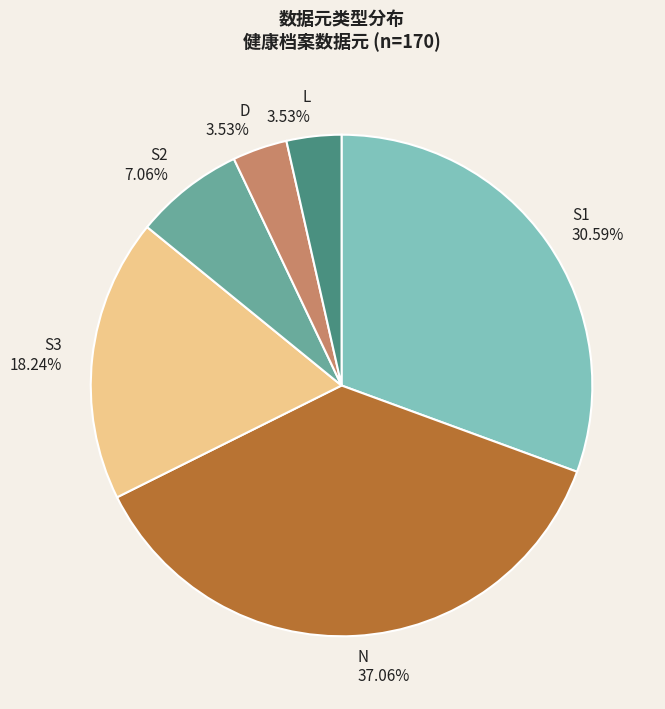

Combined, do S1 30.59% and S2 7.06% account for over 50%?

No